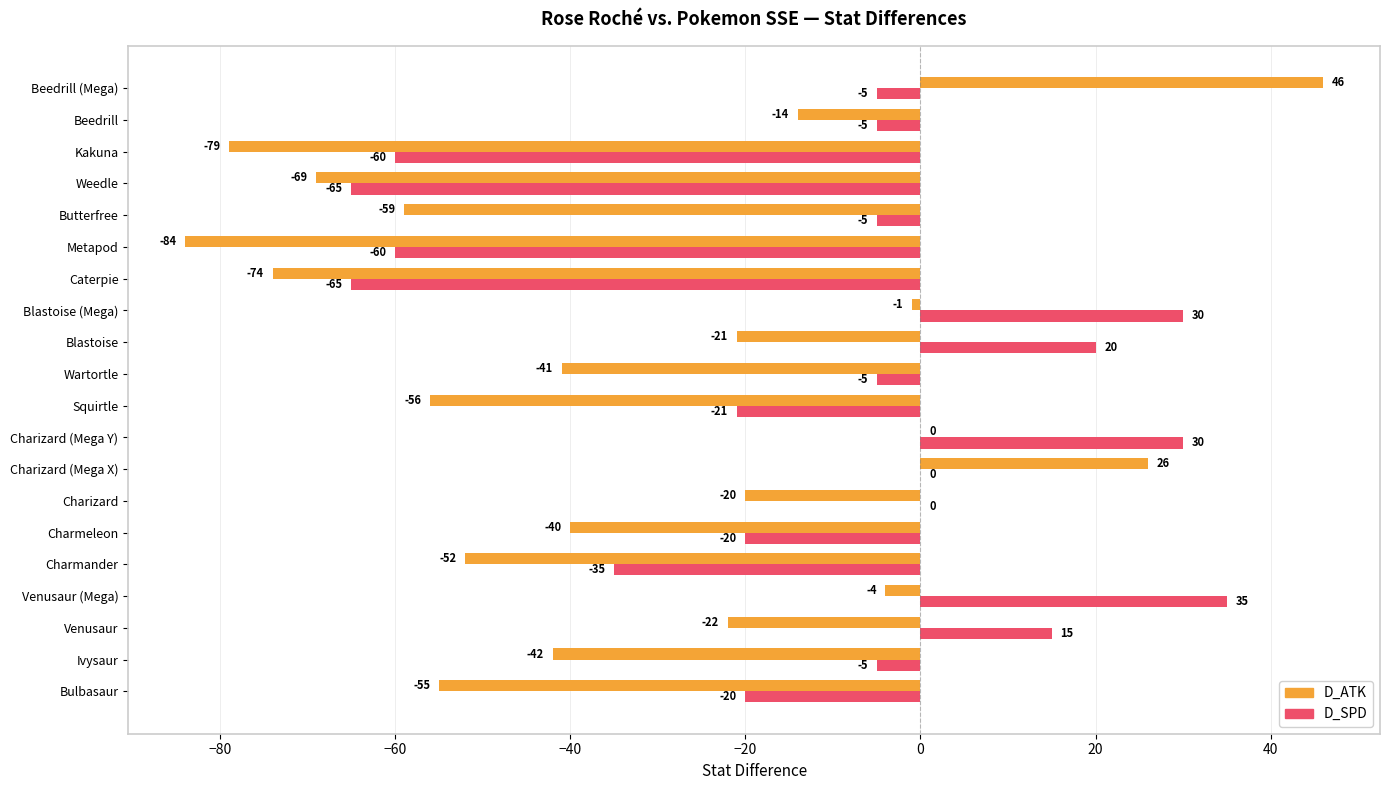

What is the greatest value displayed?

46